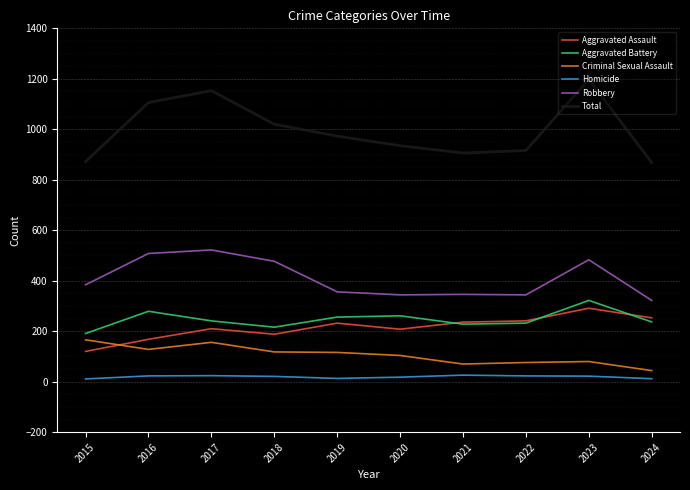

Is the value of Homicide at 2022 greater than the value of Aggravated Battery at 2020?

No